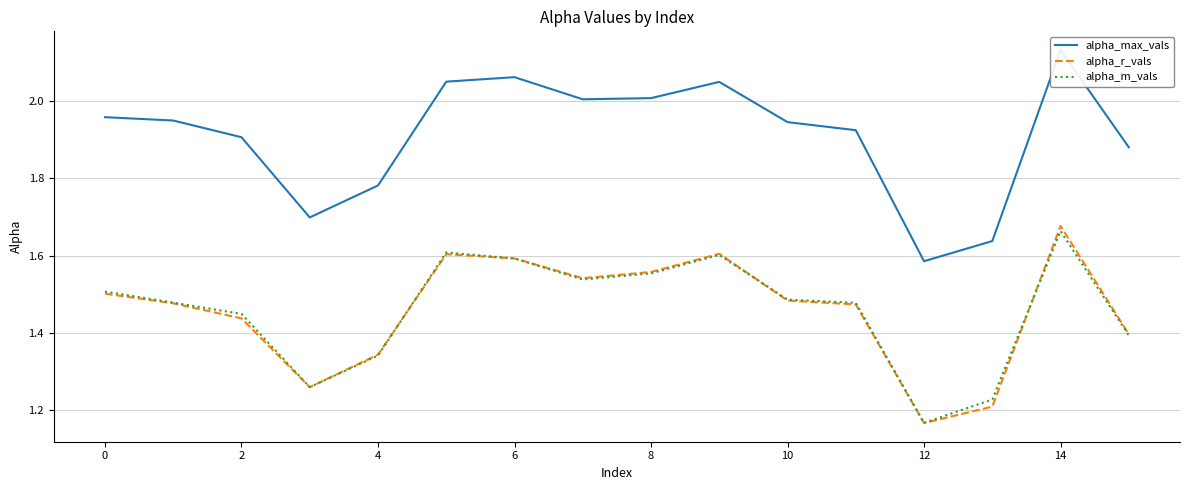

Is it true that alpha_m_vals equals 1.5 at 0?

True